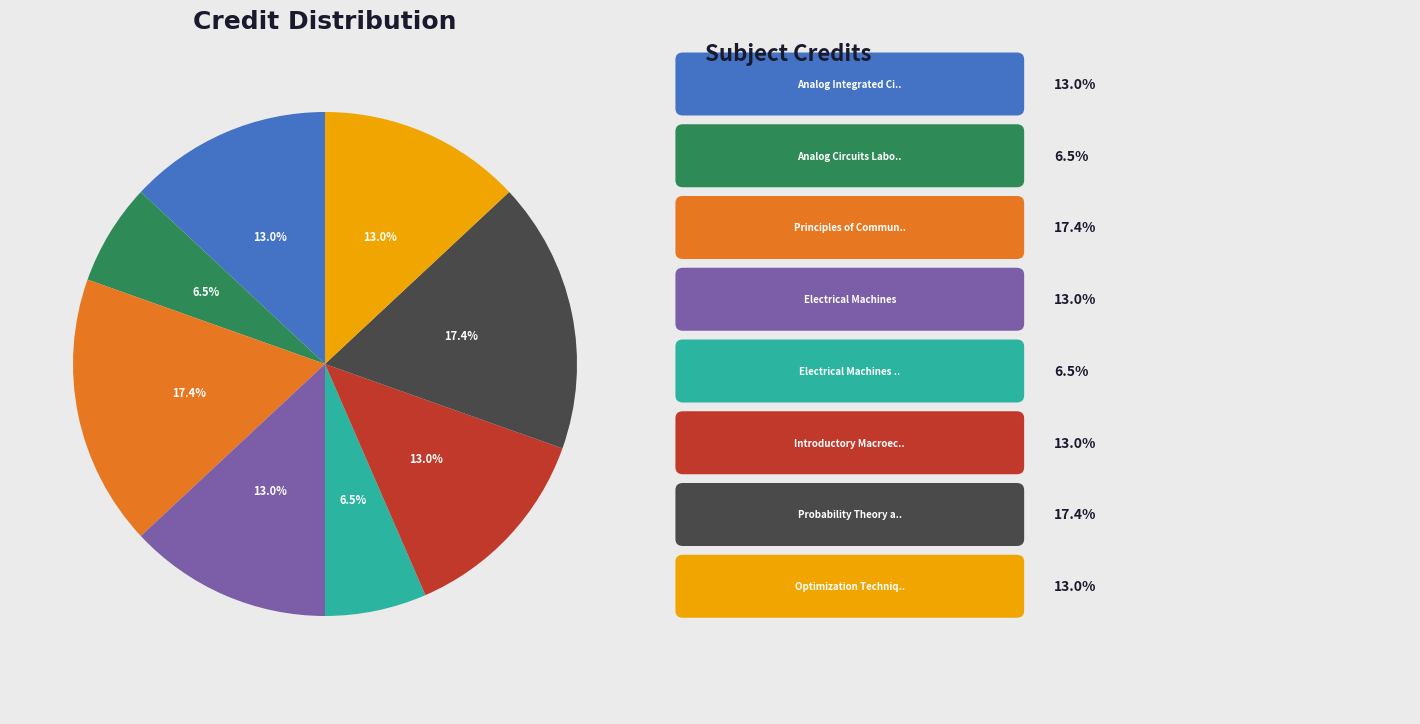

To the nearest percent, what is the difference between the largest and smallest slice percentages?

11%